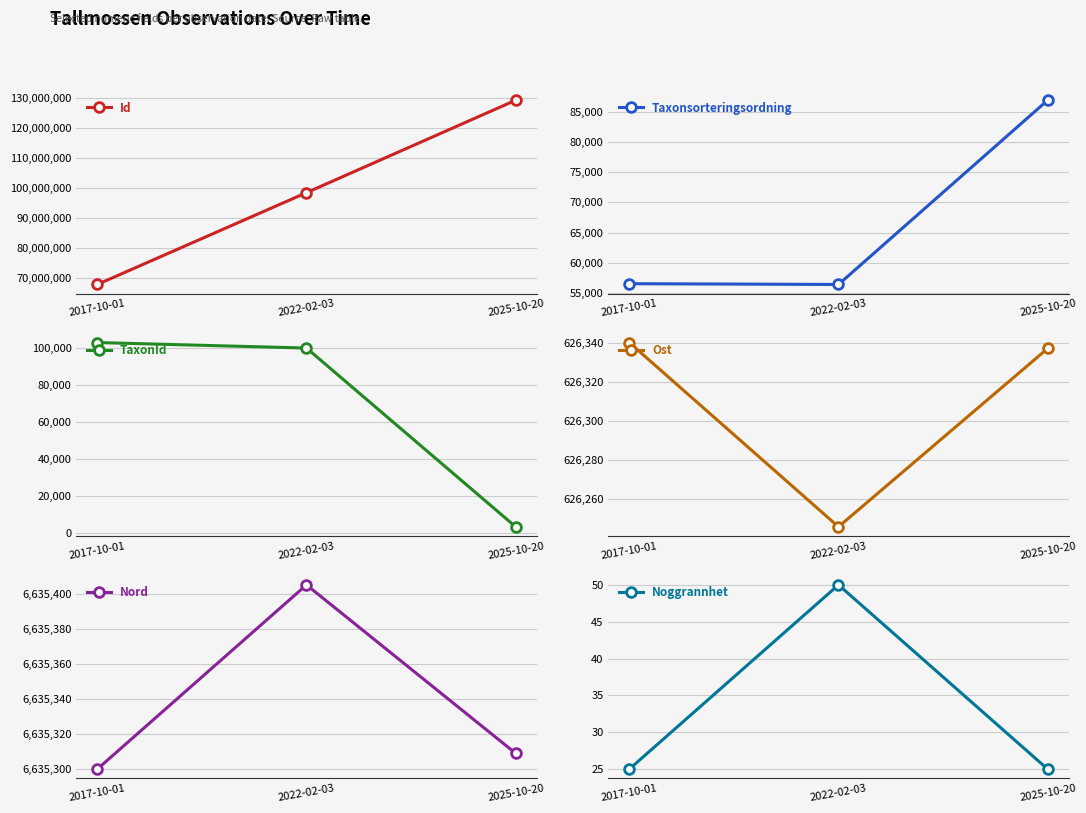

What is the average value of the Id series?

98531339